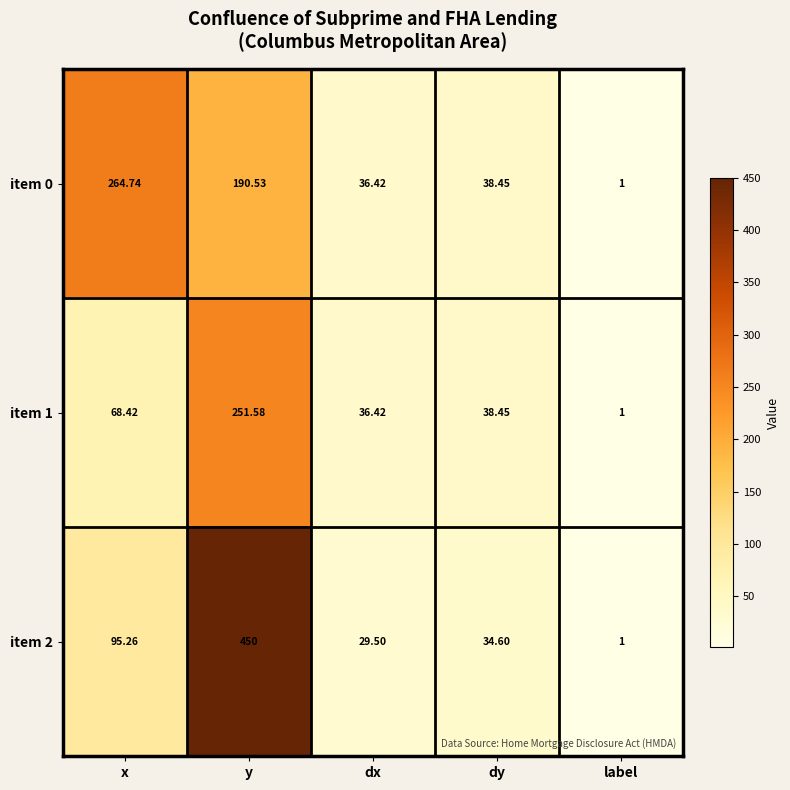

Rank the categories by item 0 value from lowest to highest.

label, dx, dy, y, x